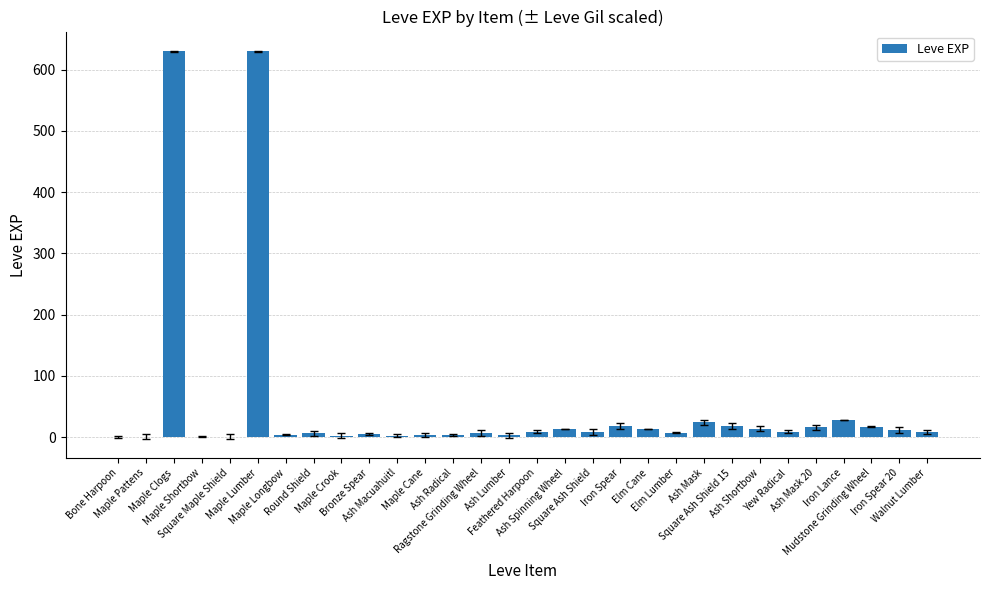

How many distinct data groups are displayed?

1